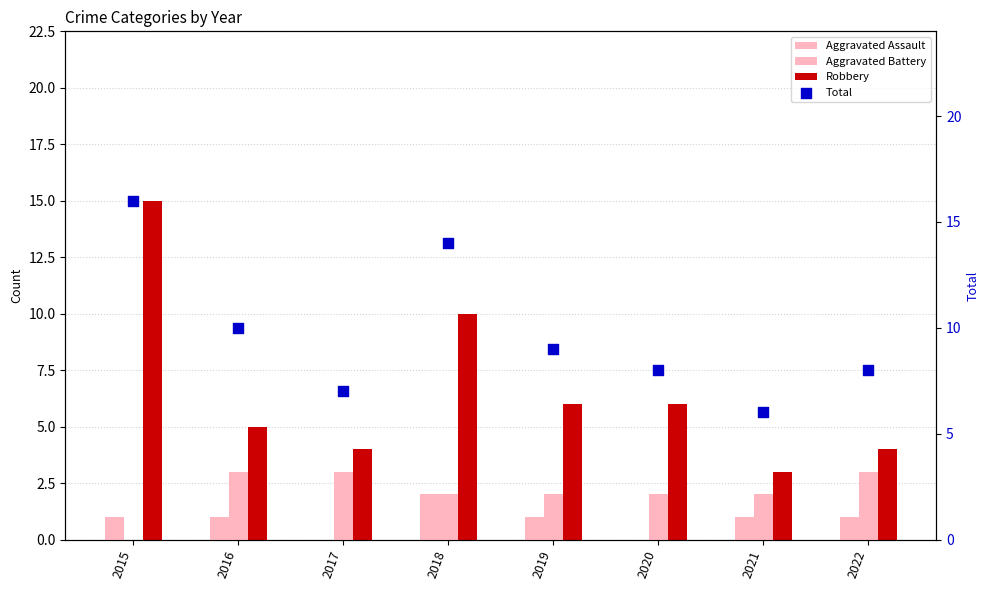

Which series has the largest total across all categories?

Total